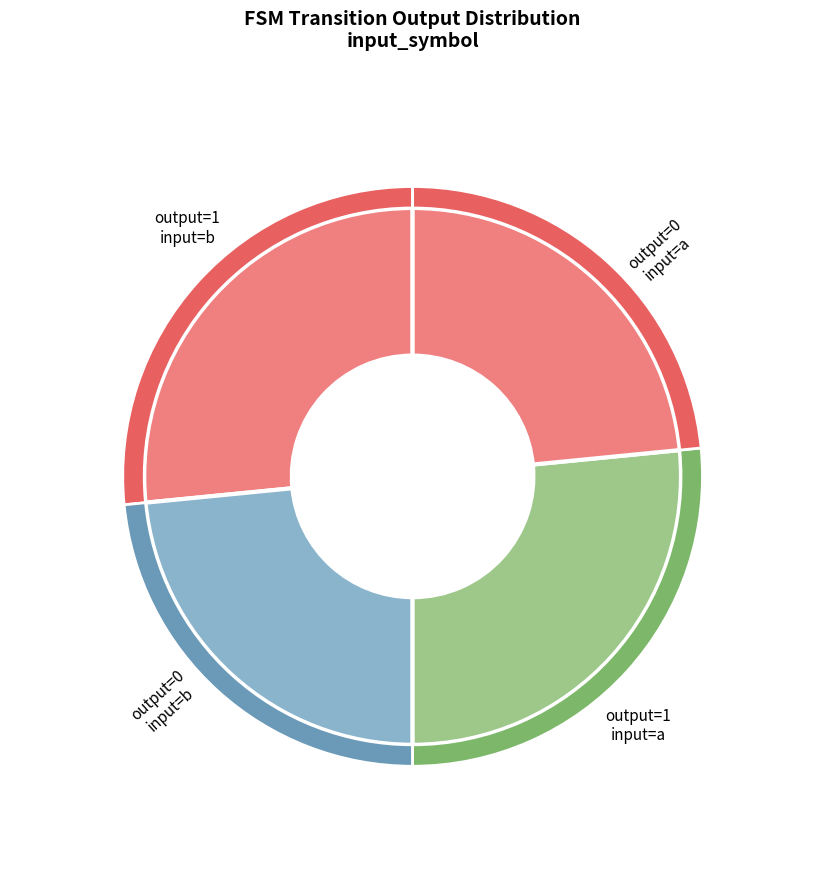

Is there a majority slice in this chart?

No